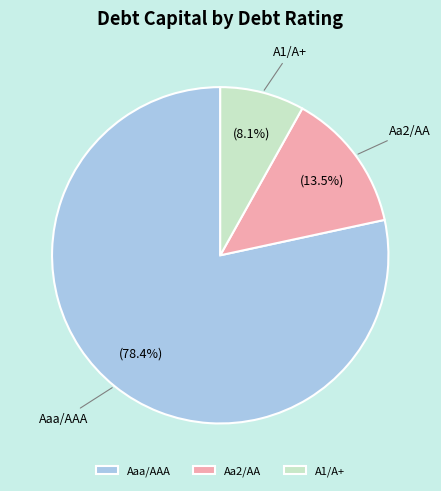

Does any single category account for the majority?

Yes